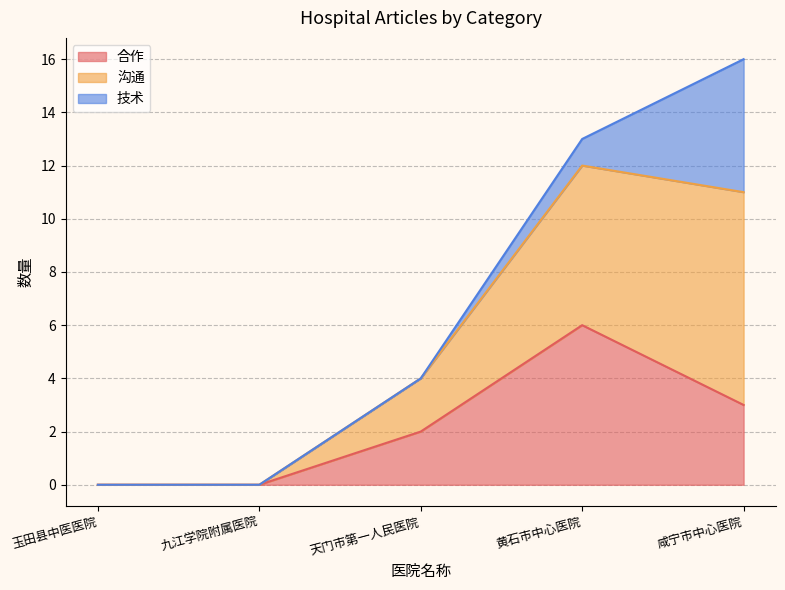

True or false: 技术 has a value of 2 at 天门市第一人民医院.

False